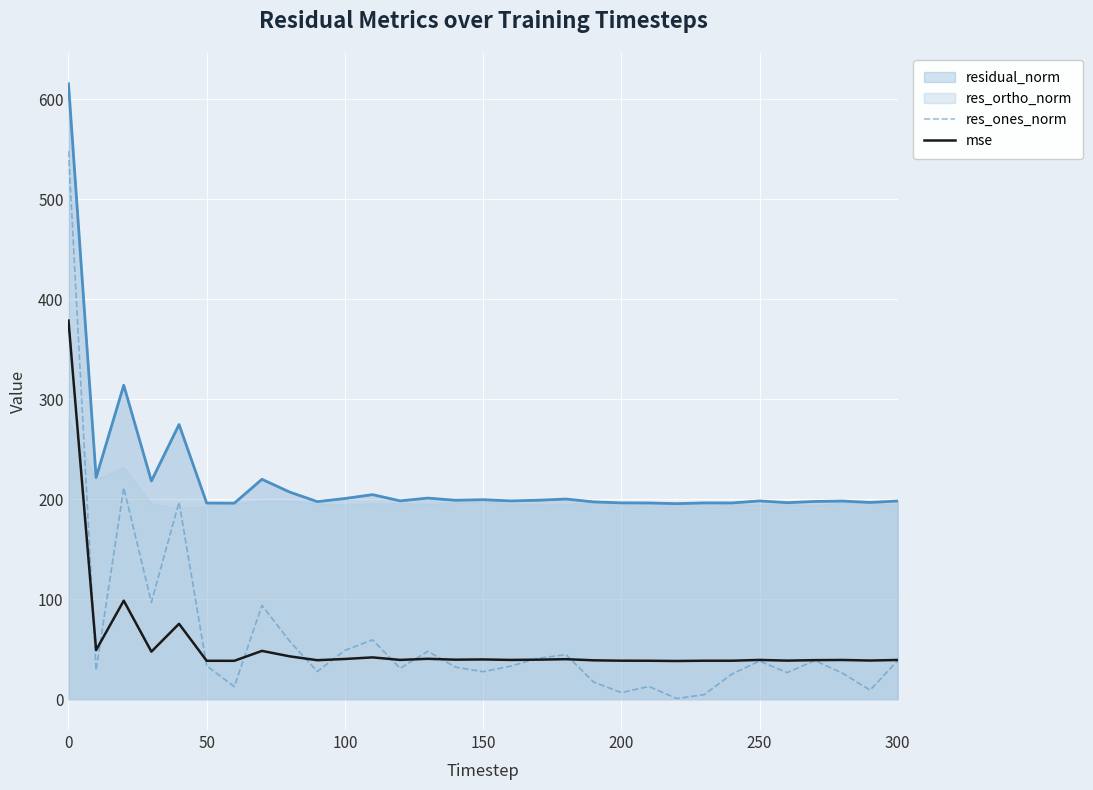

True or false: res_ones_norm has more than 1 points higher than both neighbors.

True